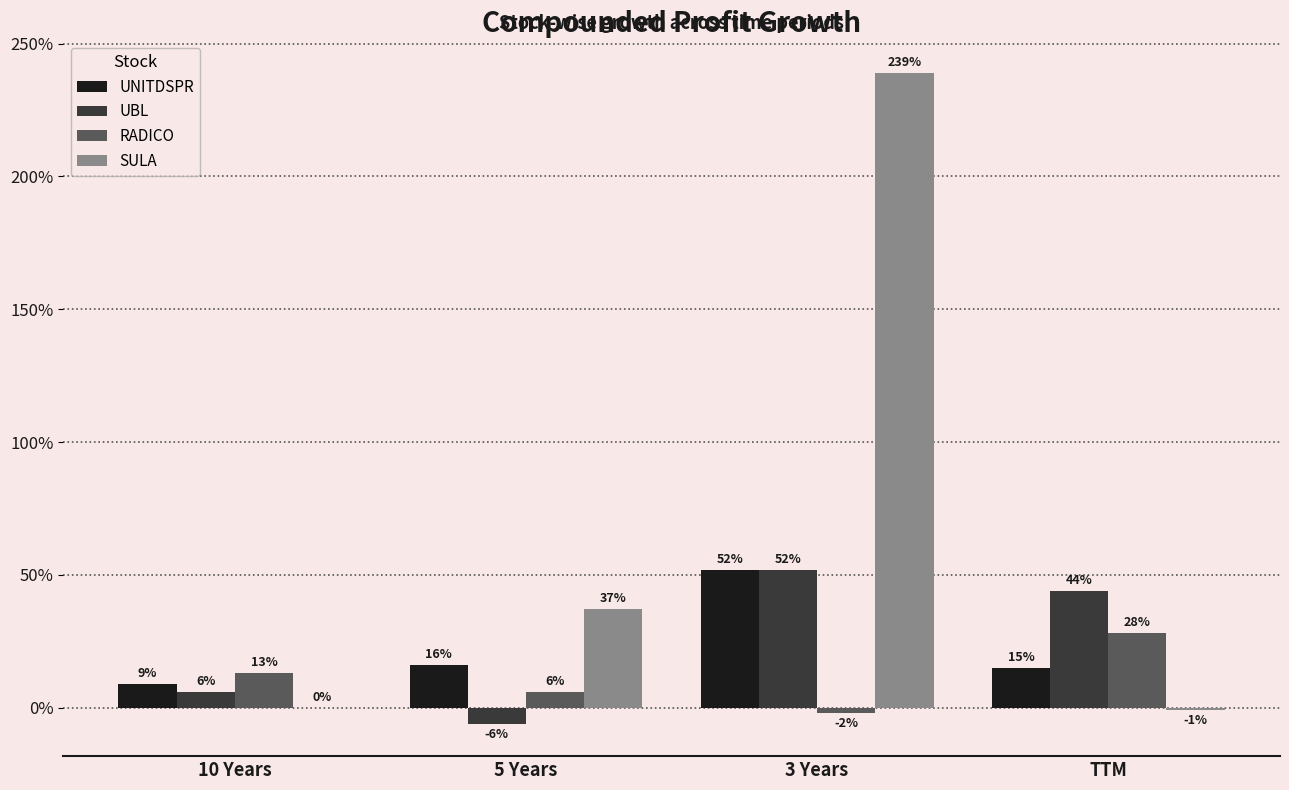

What is the sum of the UNITDSPR values at 10 Years and TTM?

24